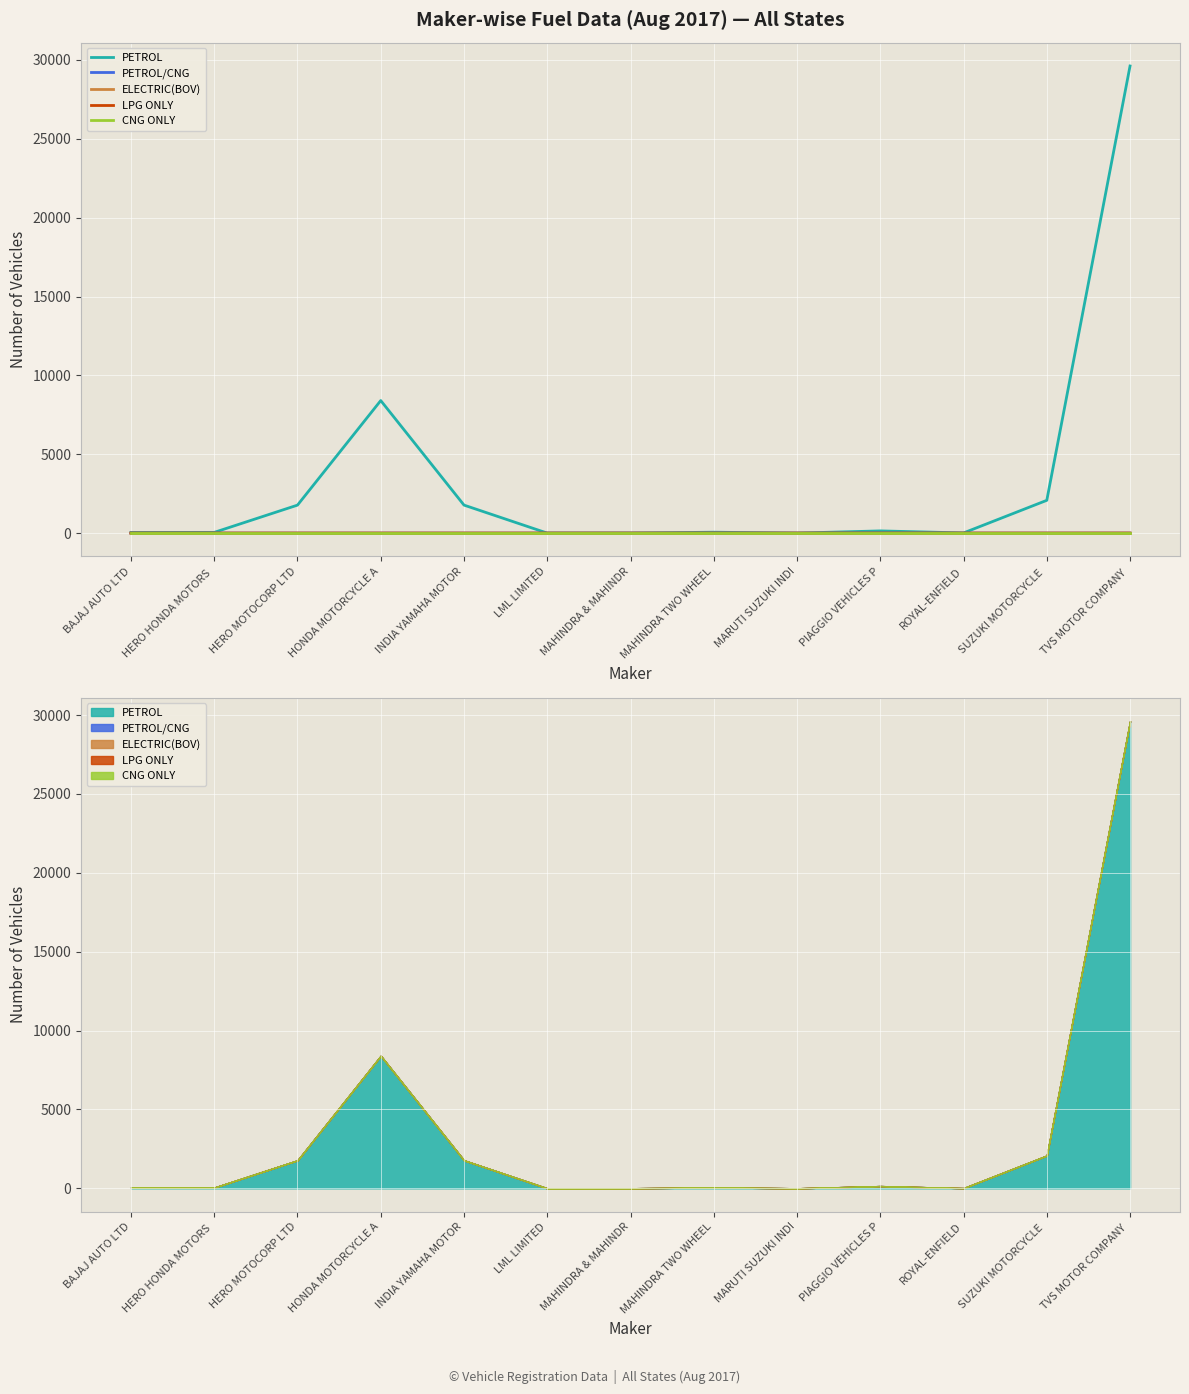

What is the difference between the second highest and minimum values in the PETROL series?

8402